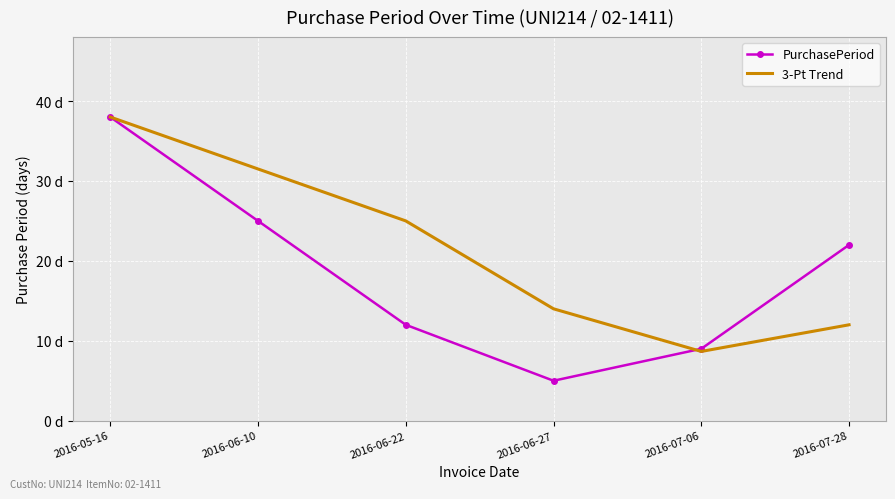

What are all the series names shown in the legend?

PurchasePeriod, 3-Pt Trend